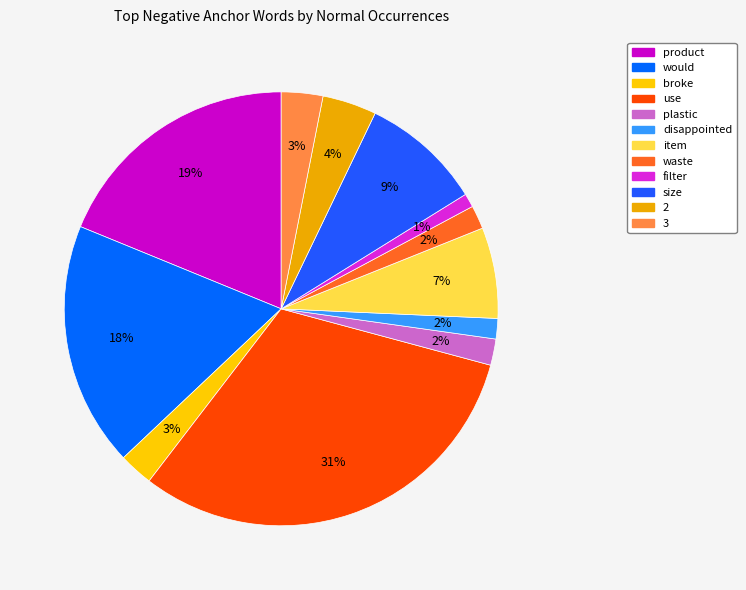

To the nearest percent, what is the difference between the largest and smallest slice percentages?

30%